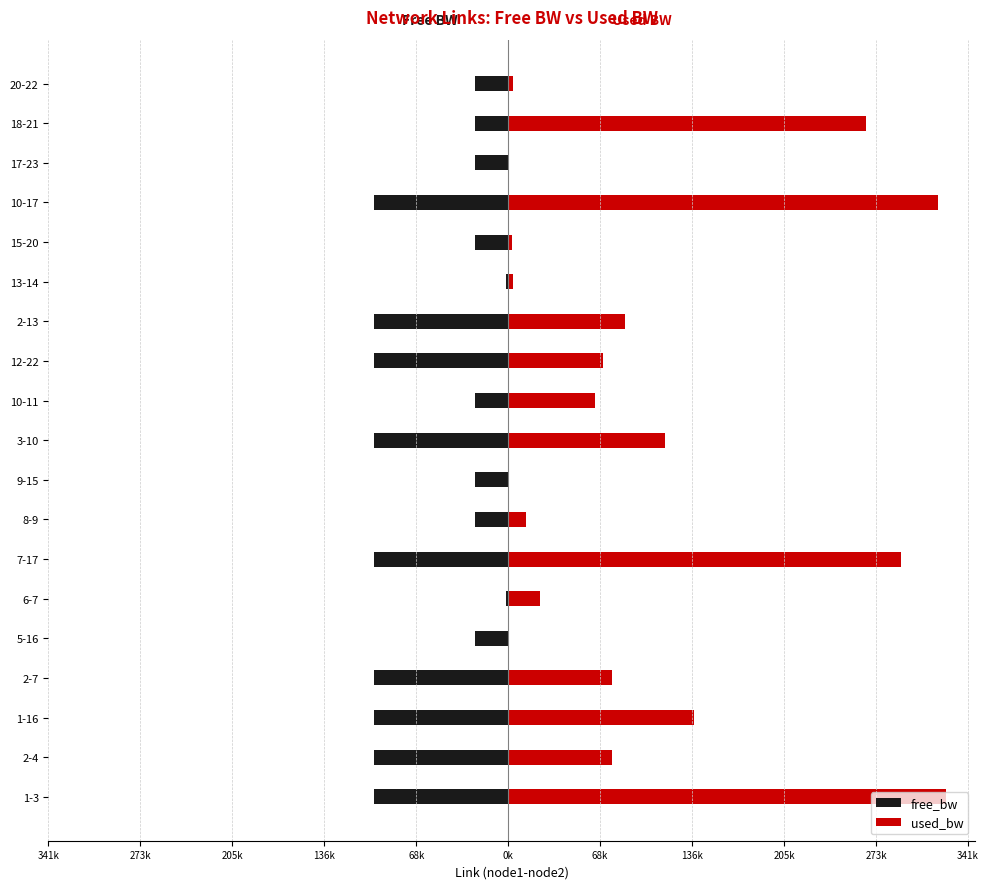

Reading left to right, transcribe all the data shown in this chart.

free_bw: -99674.6	-99922.7	-99862.1	-99922.7	-24999.8	-1526.1	-99707.9	-24986.8	-24999.8	-99883.5	-24935.7	-99929.8	-99913.2	-1546.2	-24997.4	-99680.6	-24999.8	-24733.9	-24996.2
used_bw: 325433.2	77327.9	137878.0	77327.9	191.2	23927.9	292095.0	13247.7	191.1	116512.8	64286.8	70207.6	86830.3	3751.9	2564.3	319386.7	191.1	266042.7	3751.3